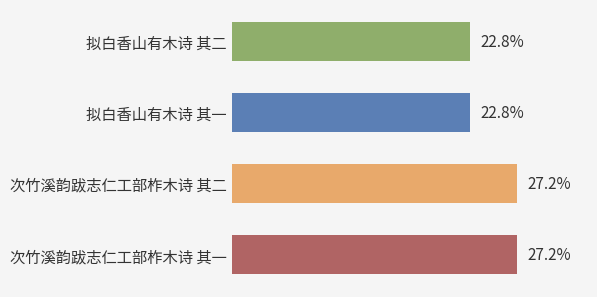

Are the bars horizontal?

Yes